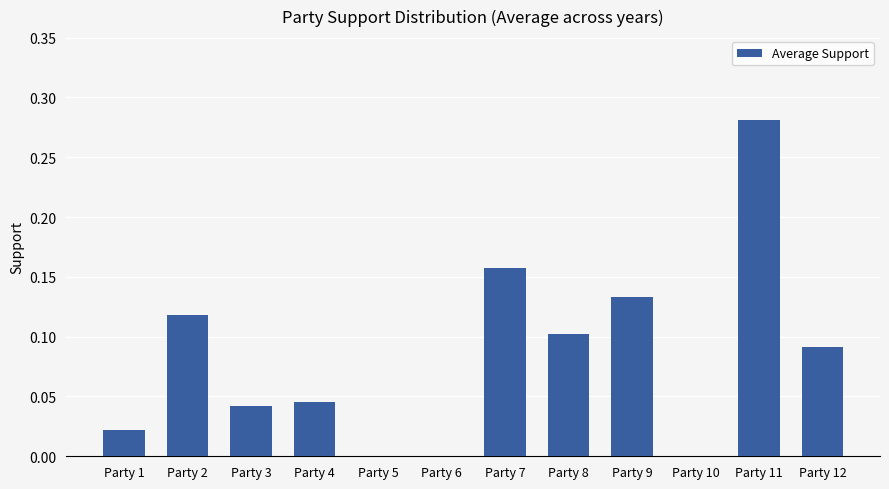

What is the sum of all values?

1.0